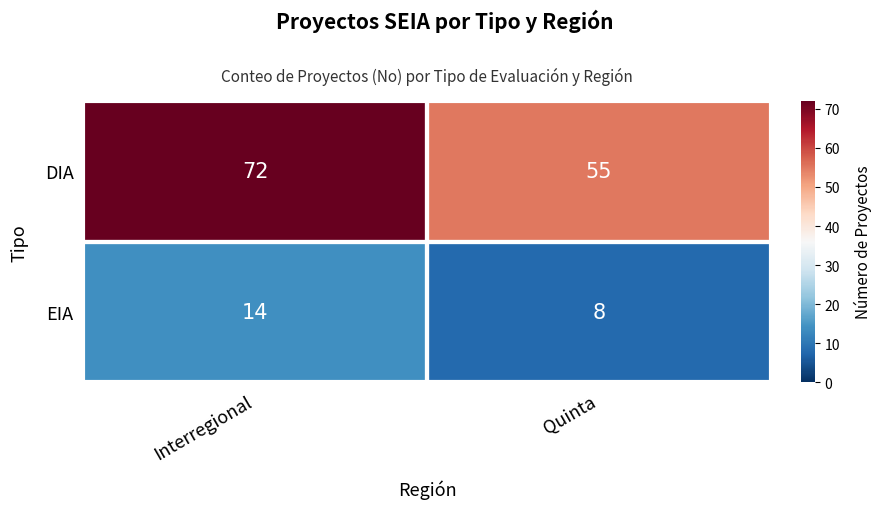

True or false: DIA has a value of 55 at Quinta.

True